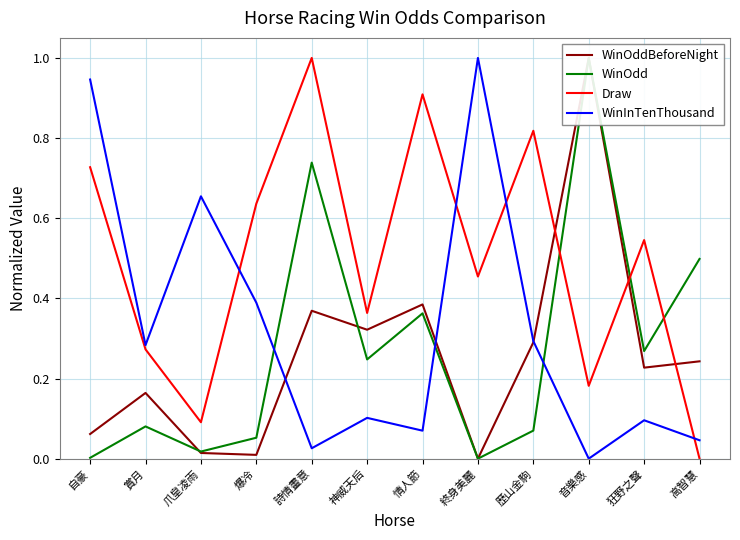

Which has a higher value, 情人節 or 詩情畫意?

情人節